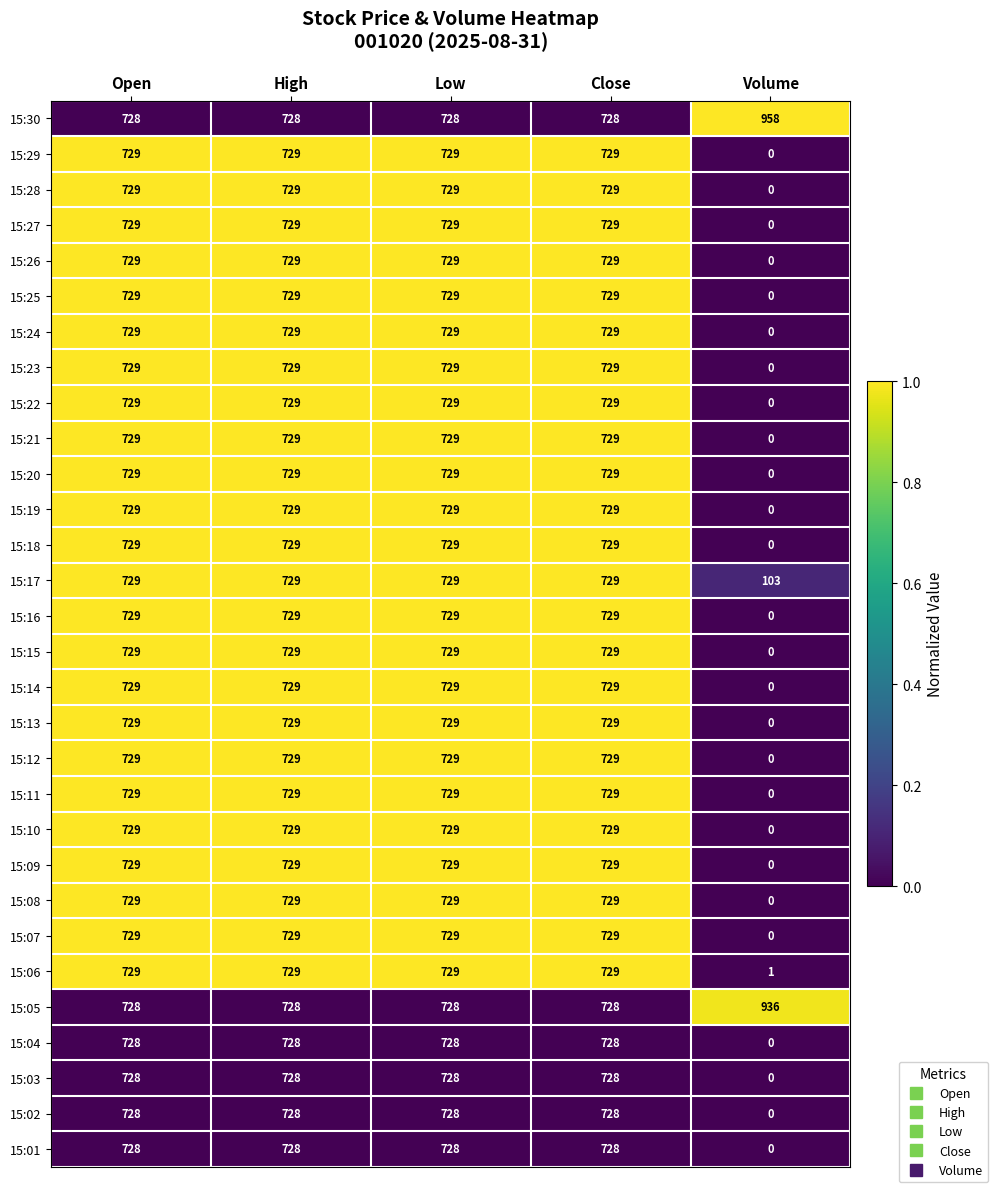

What is the total value across all series at Volume?

1998